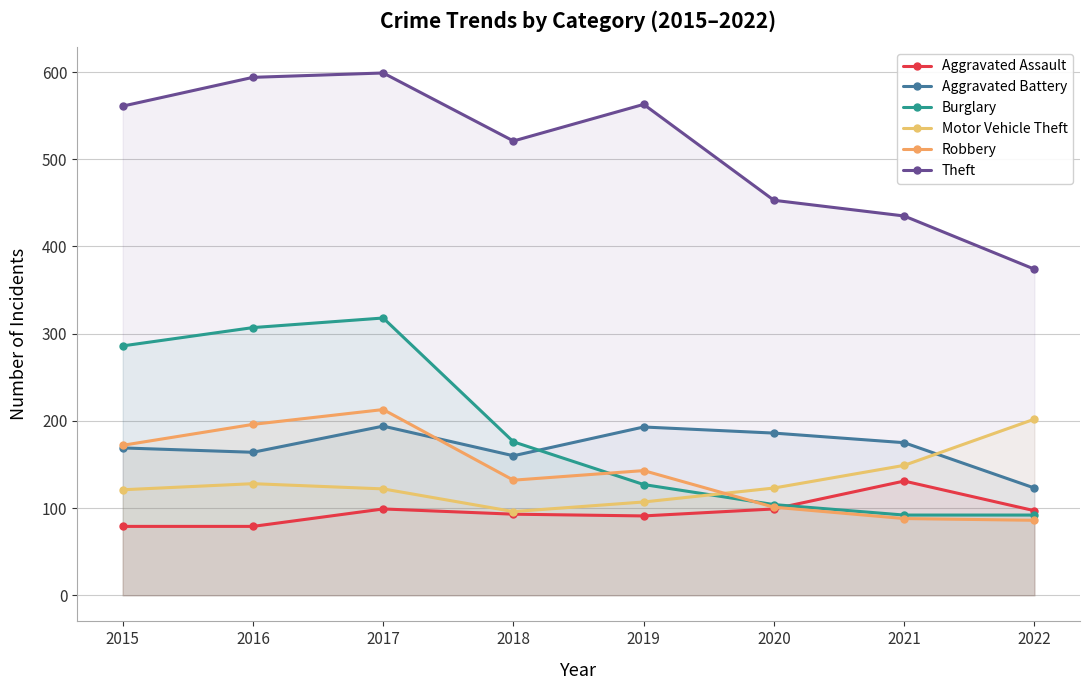

How many series are shown in this chart?

6